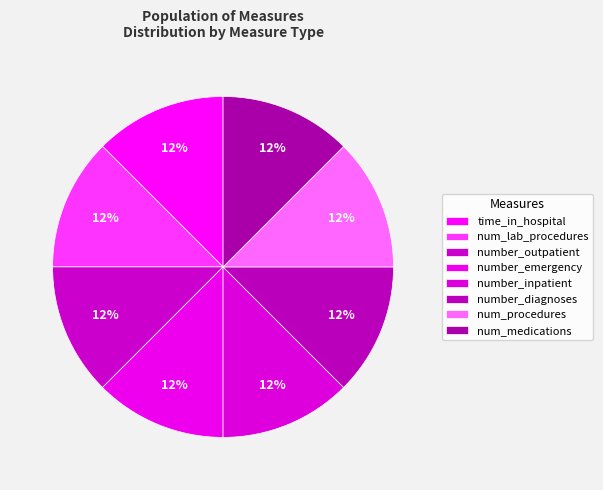

Does number_emergency represent more than half of the total?

No